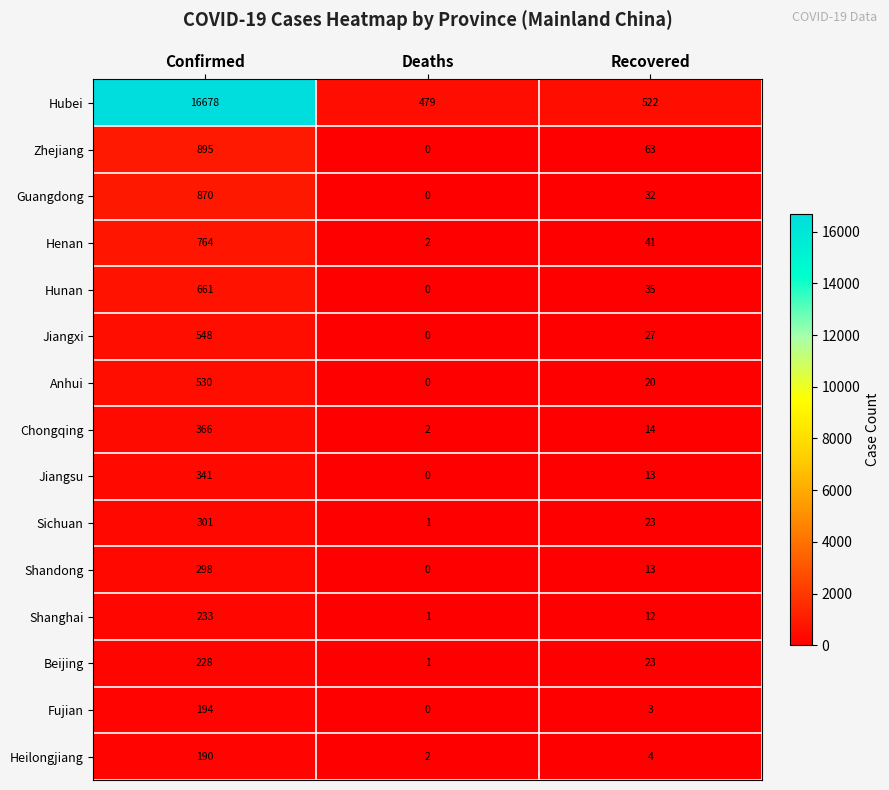

Which series has the largest range (max minus min)?

Hubei